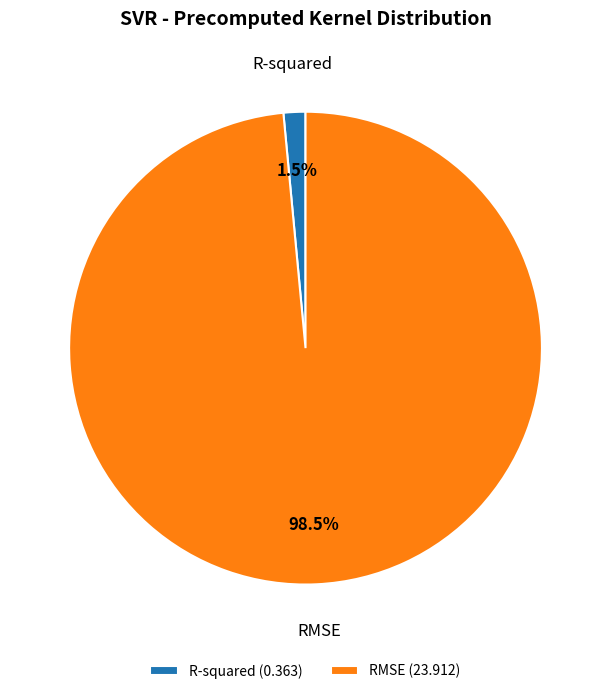

To the nearest percent, what is the average slice percentage?

50%